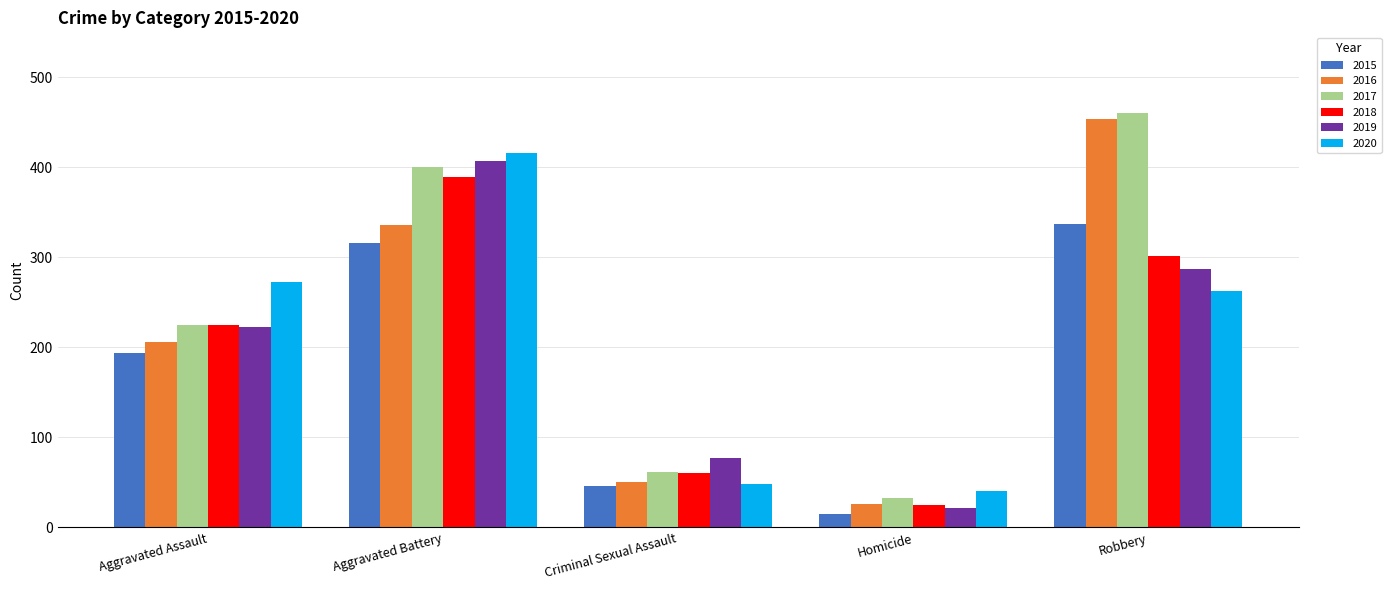

How many categories are shown in the chart?

5